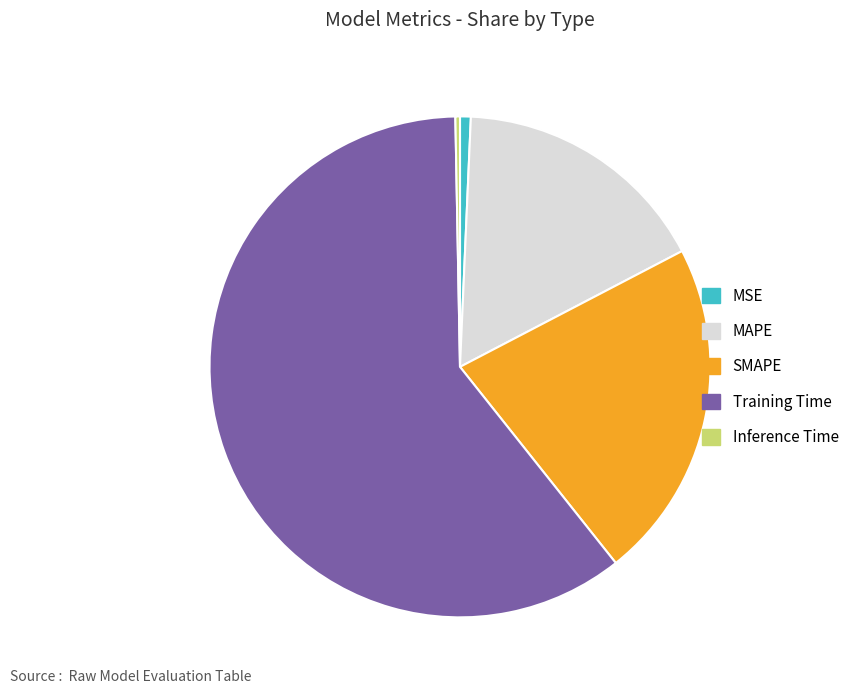

Do Inference Time and Training Time together represent more than half of the pie?

Yes